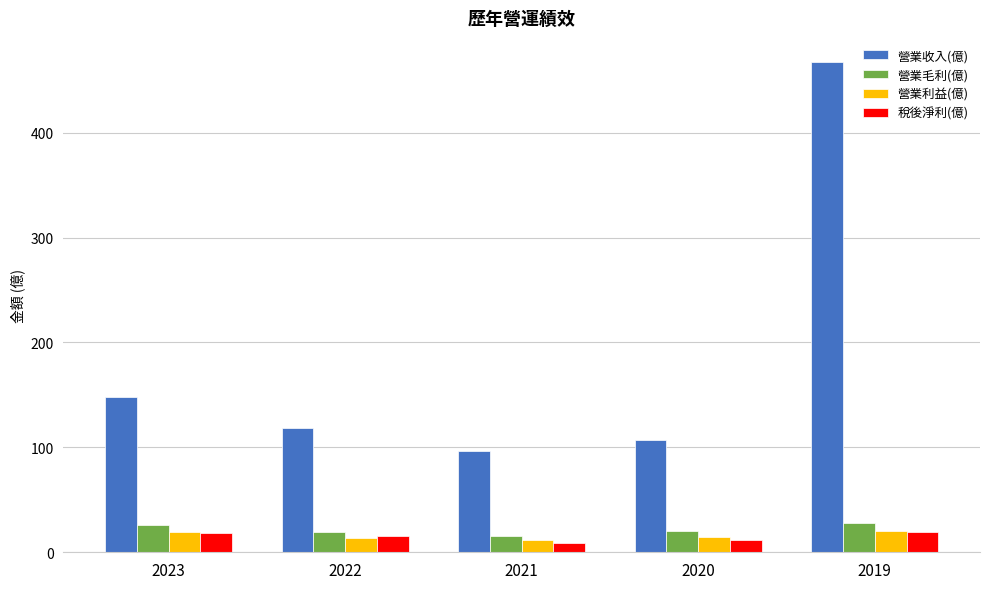

What is the total value across all series at 2020?

153.6